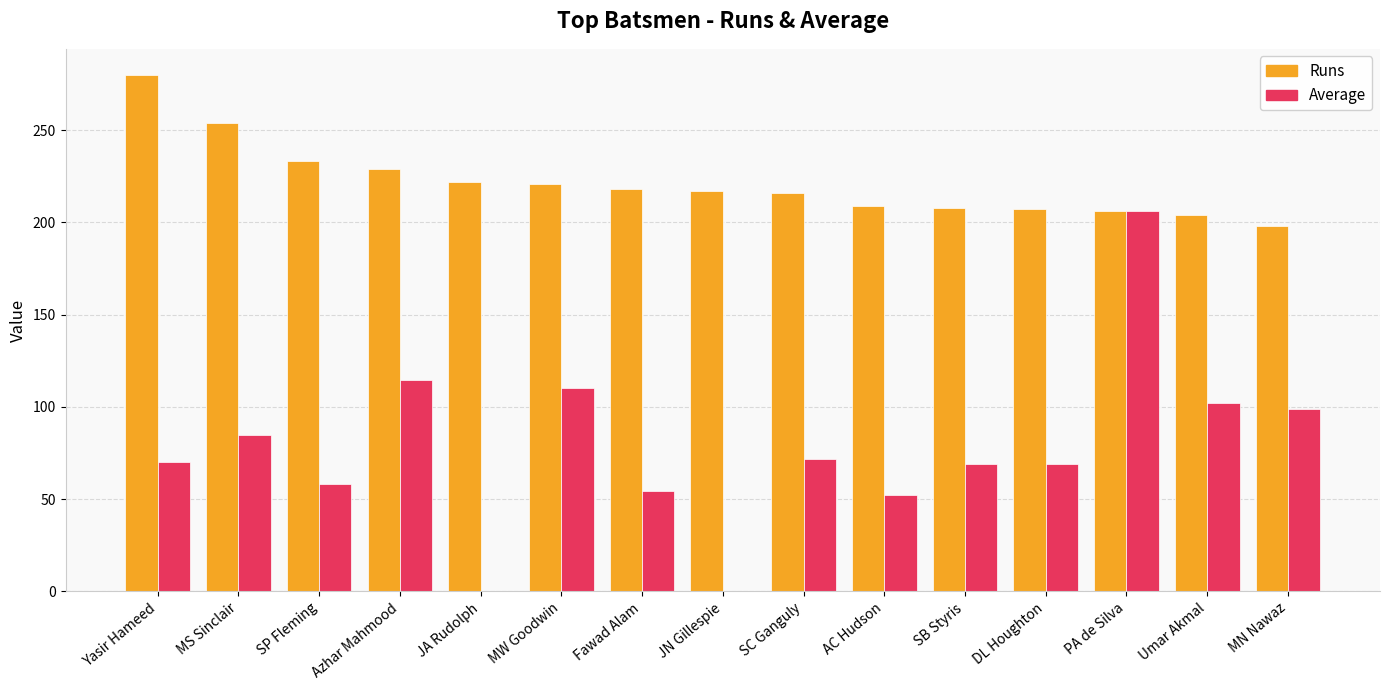

Read the Runs value at Fawad Alam.

218.0